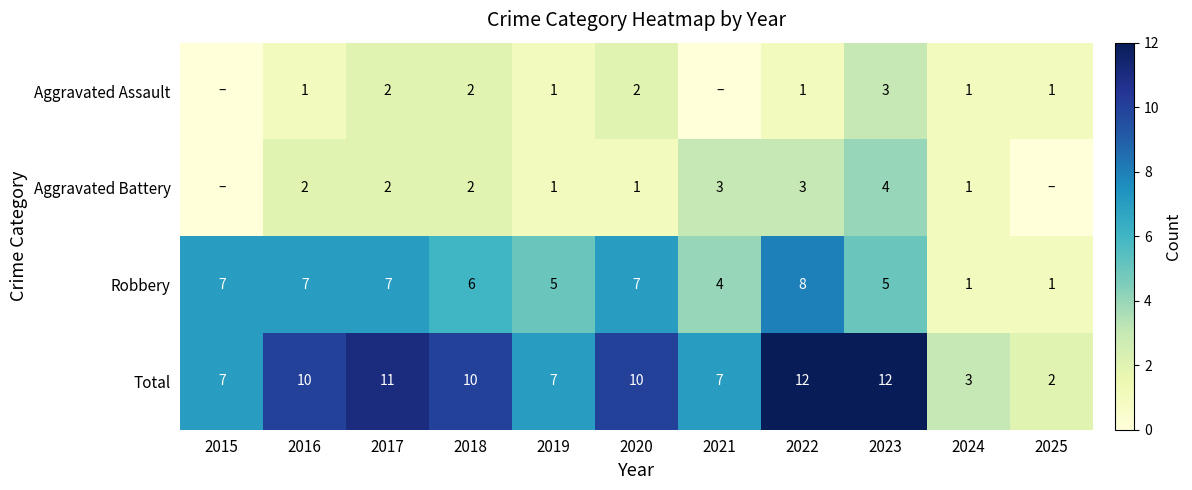

What is the lowest value of the Robbery series?

1